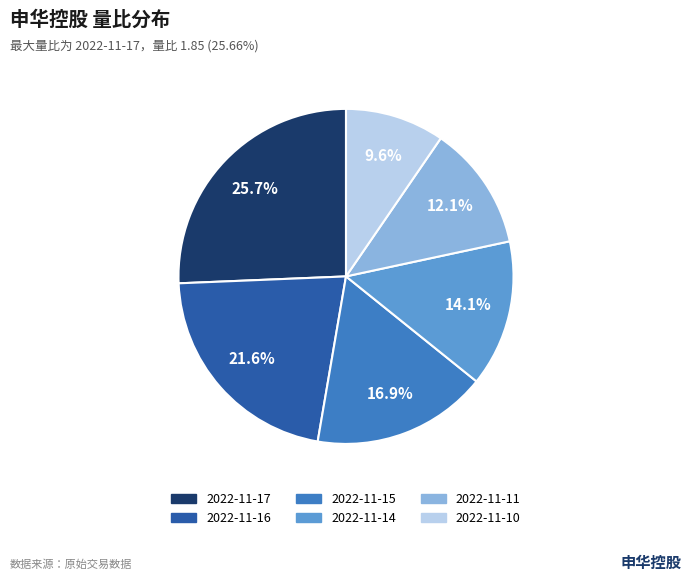

Which category has the biggest portion of the pie?

2022-11-17